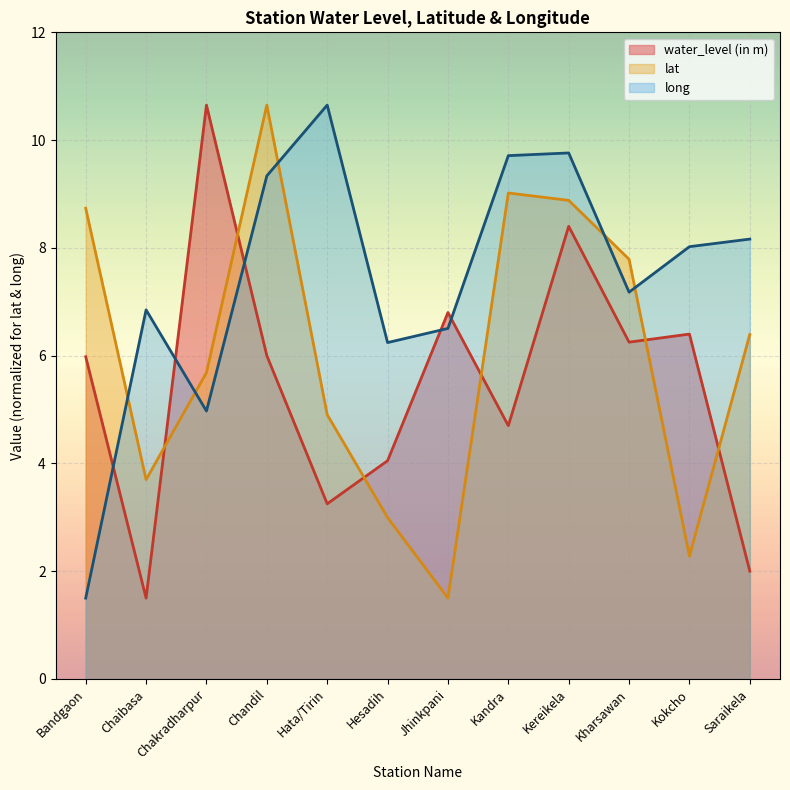

At Hata/Tirin, list the series in order from smallest to largest.

water_level (in m), lat, long